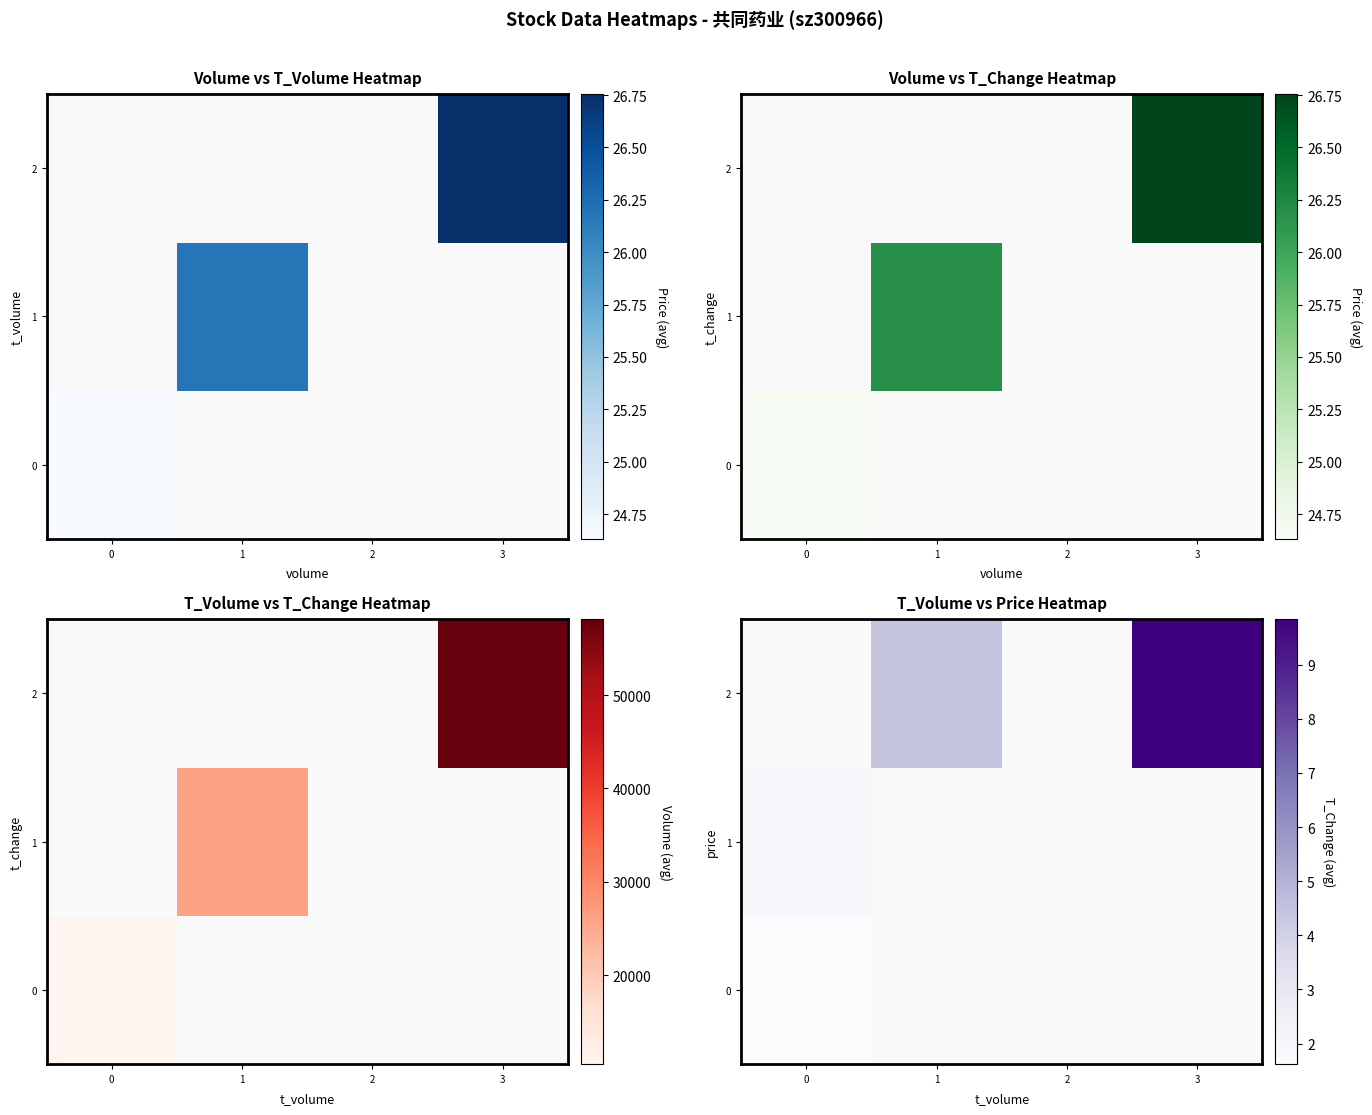

What is the highest value of the 0 series?

1.6